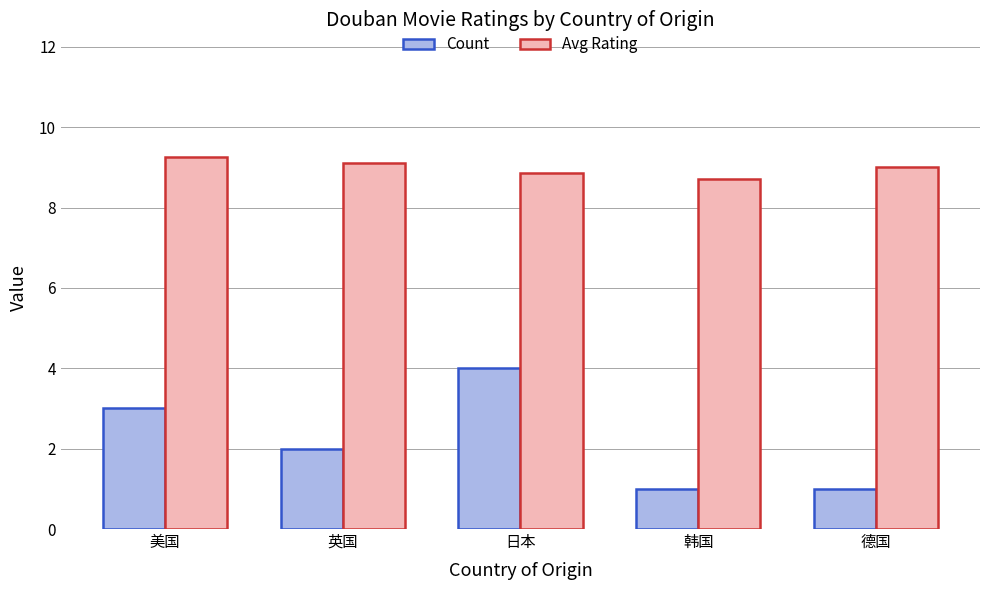

List the labels in order of Avg Rating value, largest first.

美国, 英国, 德国, 日本, 韩国